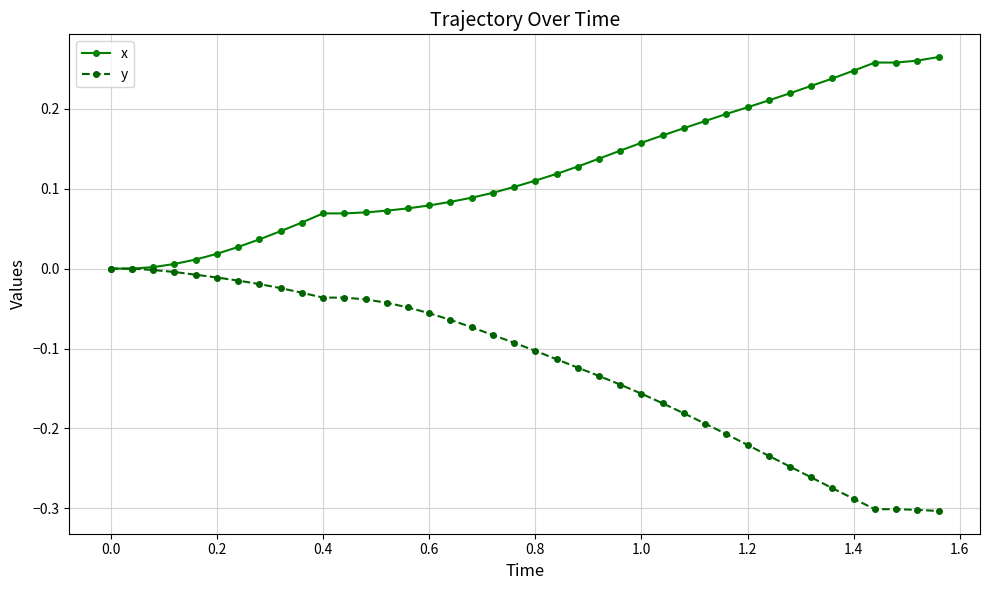

List the series in order of their overall mean, lowest first.

y, x